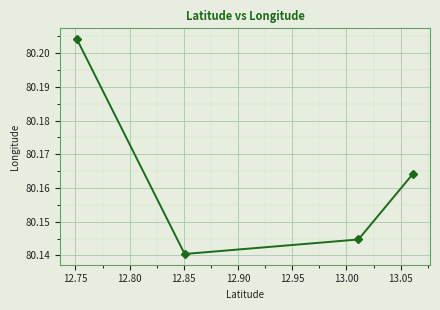

How many lines are shown in the chart?

1